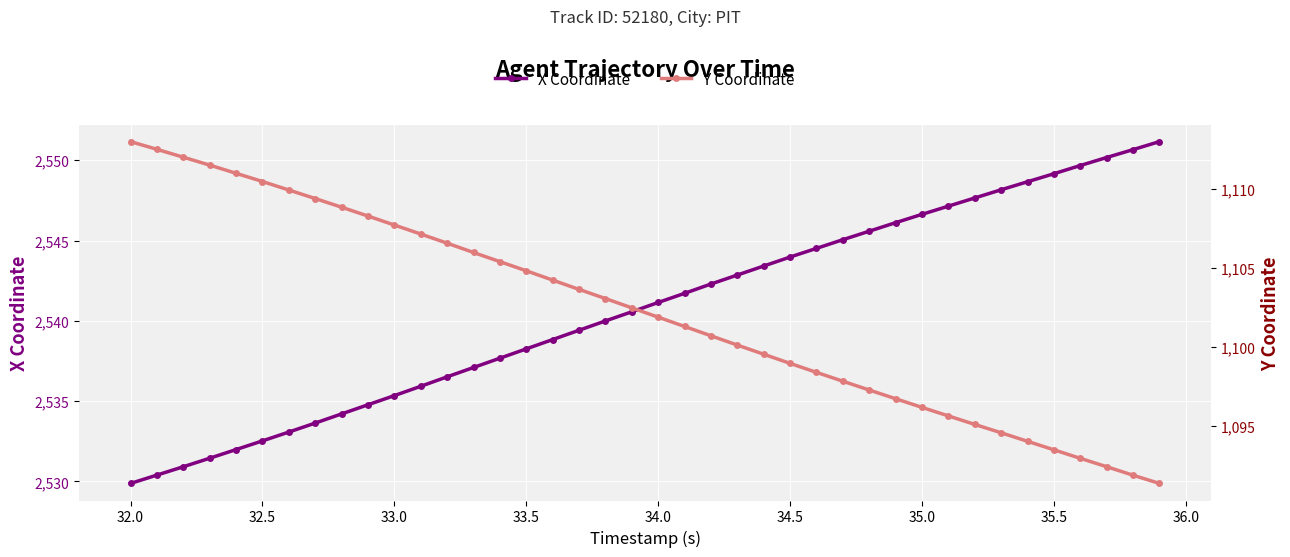

True or false: X Coordinate has more than 0 interior local peaks.

False